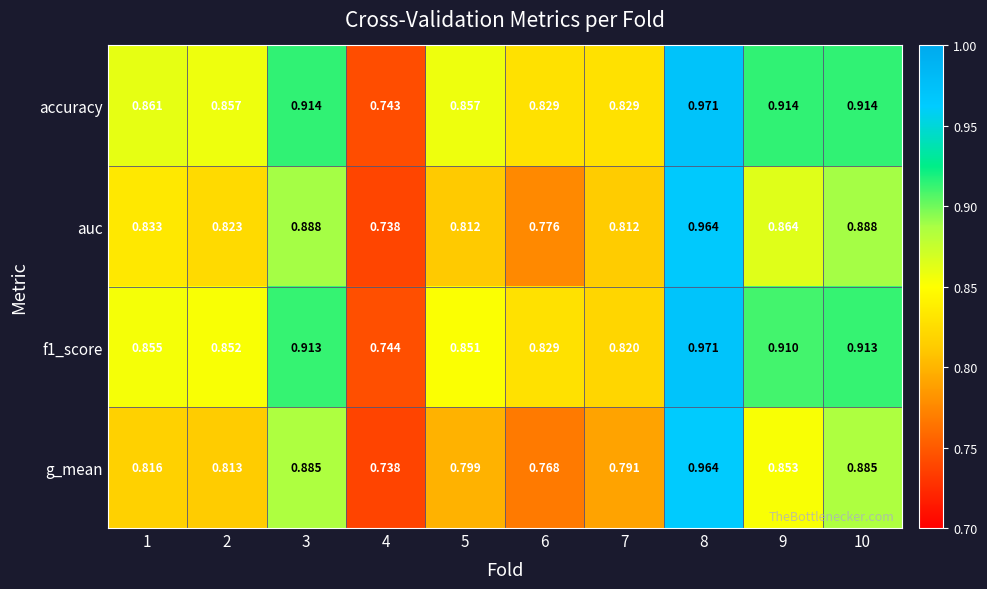

Which series has the widest spread of values?

accuracy